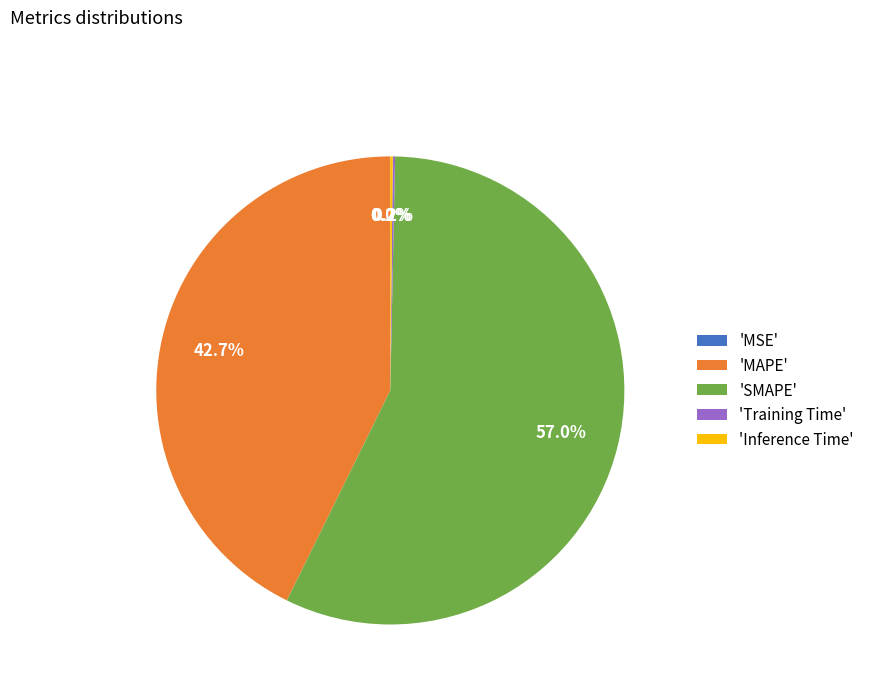

Which slice is the largest?

'SMAPE'